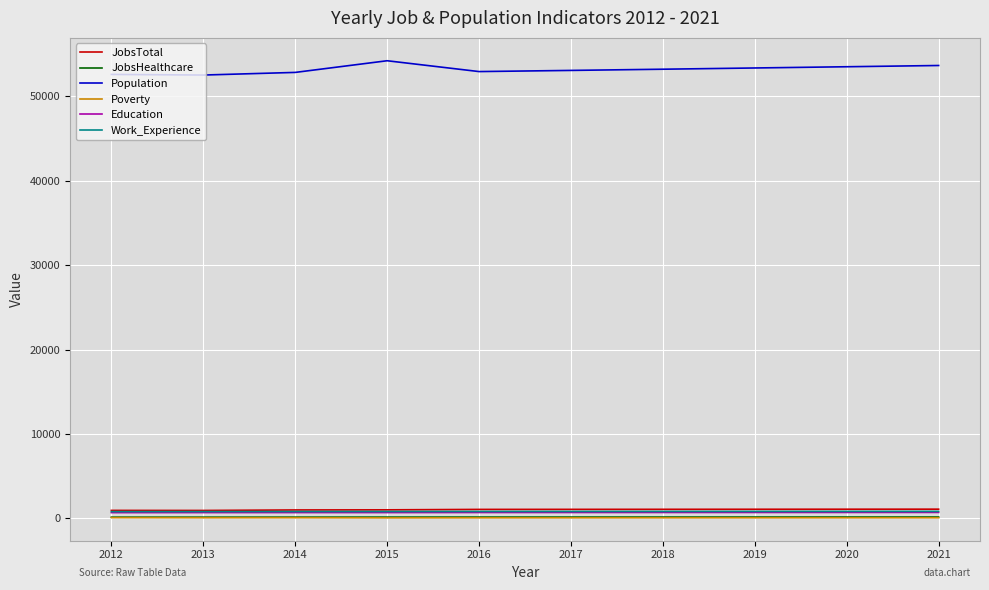

Which series has the widest spread of values?

Population